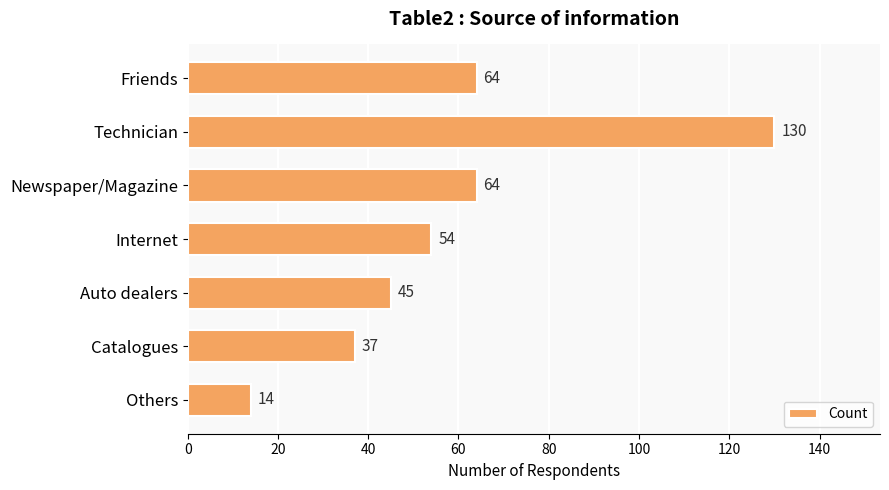

Reading top to bottom, extract all data points from this chart.

64	130	64	54	45	37	14